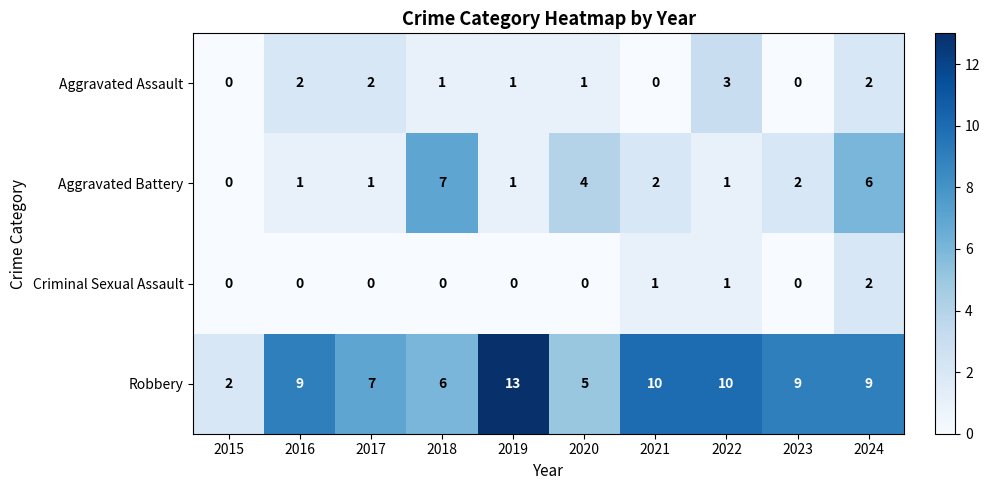

Rank the series by their maximum value, from highest to lowest.

Robbery, Aggravated Battery, Aggravated Assault, Criminal Sexual Assault